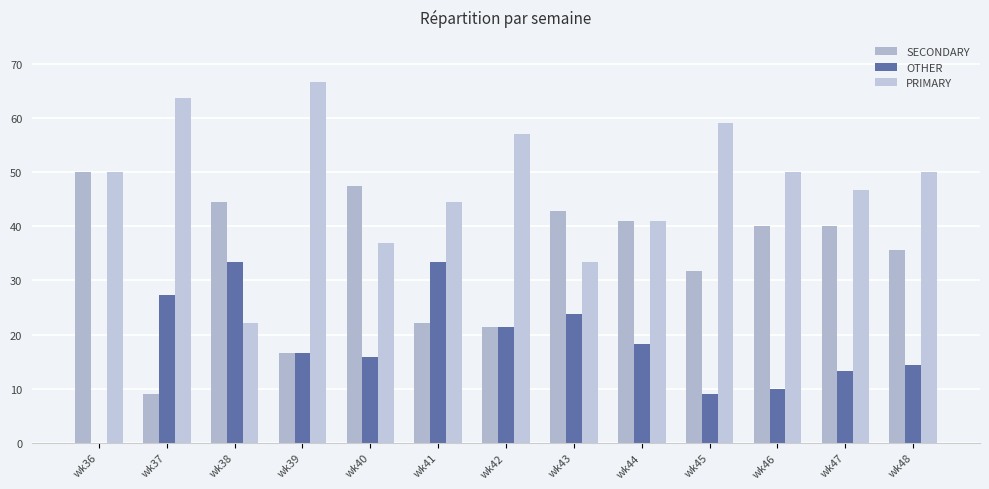

Which series has the largest total across all categories?

PRIMARY